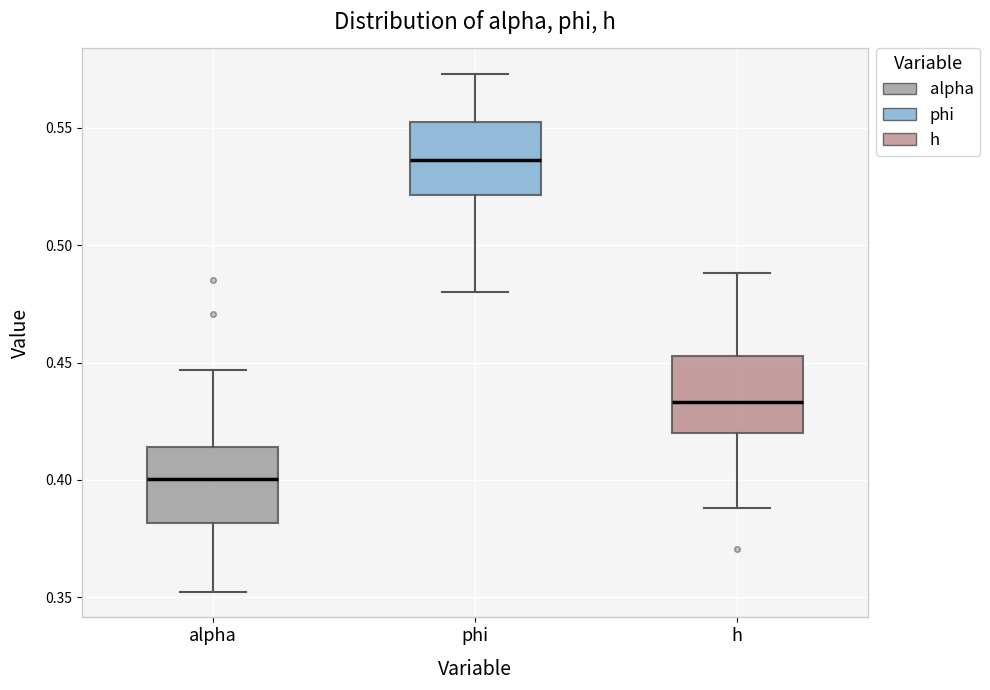

Where does the lower whisker of the box for h end on the y-axis? The values are not printed on the chart, so give them approximately, as read against the axis.

0.390